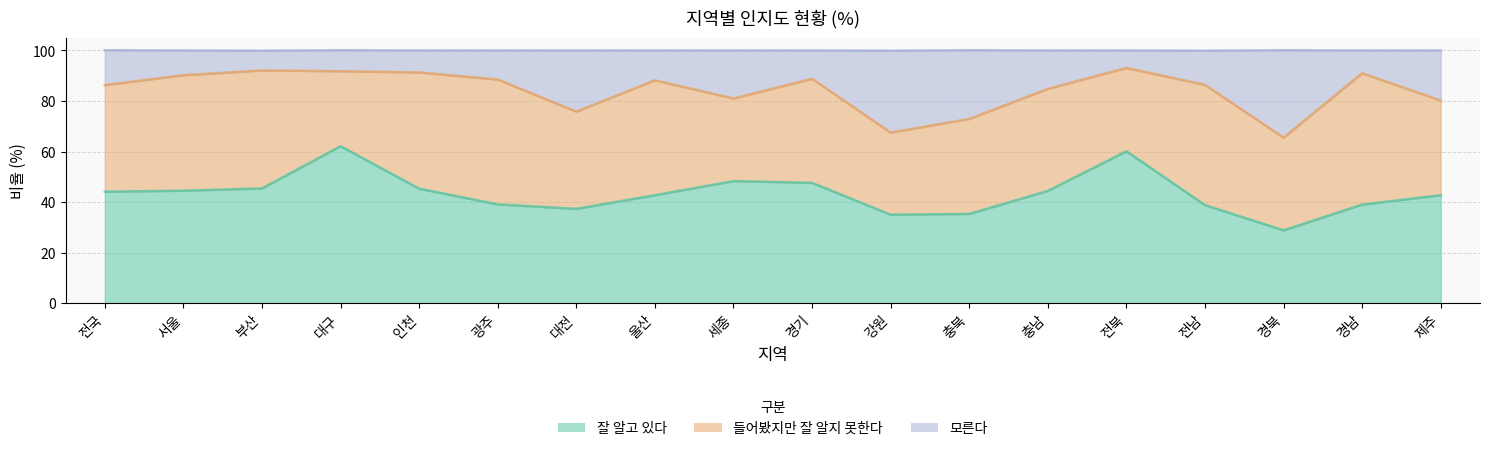

What is the difference between the maximum and minimum values in the 모른다 series?

27.6